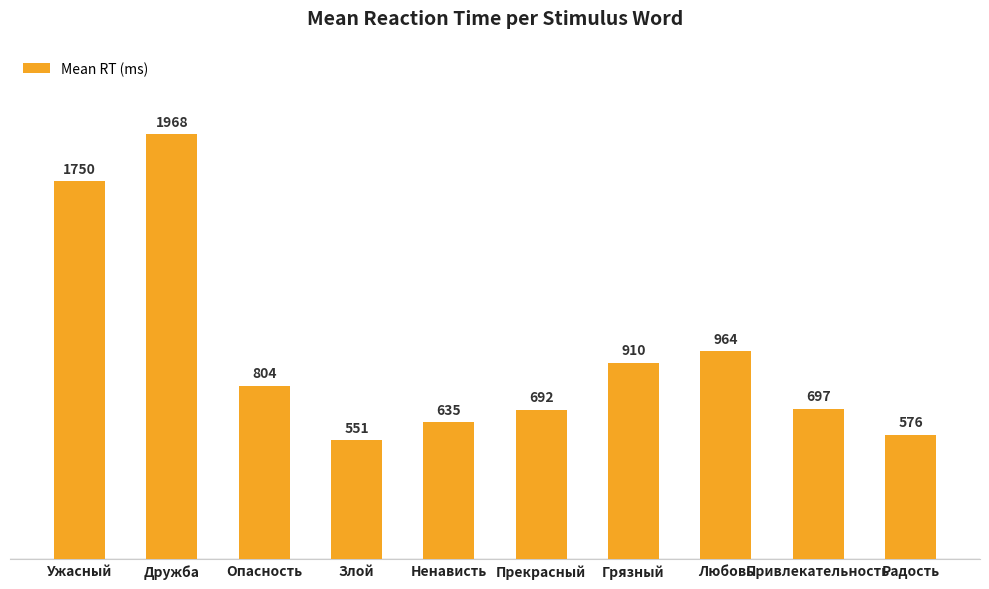

What is the difference between the second highest and second lowest values?

1174